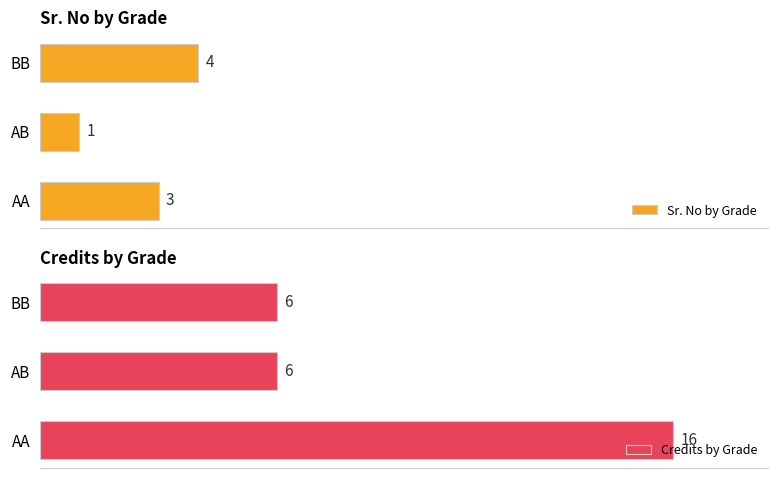

How many groups of bars are there?

3